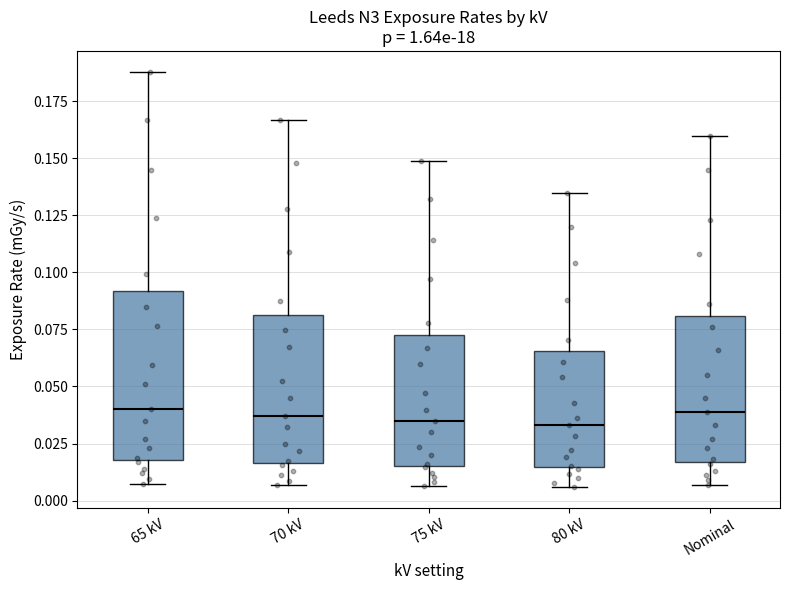

Reading left to right, transcribe this box plot: for each box, give where its median line is, the range the box spans, and where its two whiskers end, as read against the y-axis. The values are not printed on the chart, so give them approximately, as read against the axis.

65 kV: median 0.040, box 0.020 to 0.090, whiskers 0.005 to 0.190
70 kV: median 0.035, box 0.015 to 0.080, whiskers 0.005 to 0.165
75 kV: median 0.035, box 0.015 to 0.075, whiskers 0.005 to 0.150
80 kV: median 0.035, box 0.015 to 0.065, whiskers 0.005 to 0.135
Nominal: median 0.040, box 0.015 to 0.080, whiskers 0.005 to 0.160